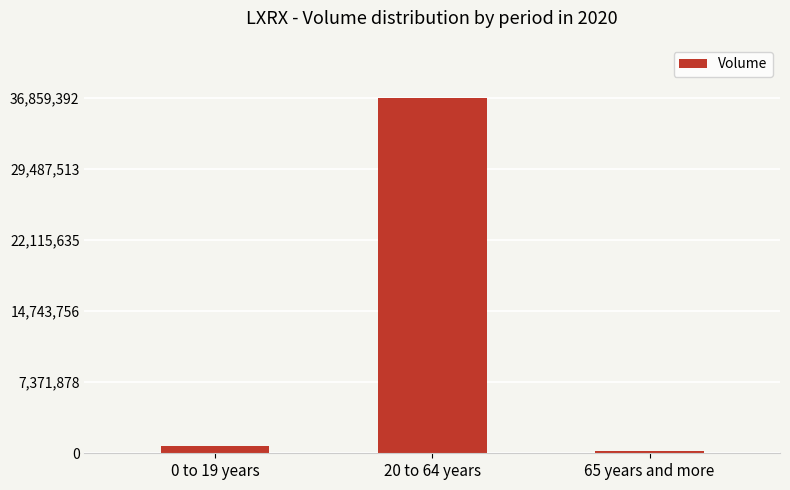

What is the sum of all values?

37866069